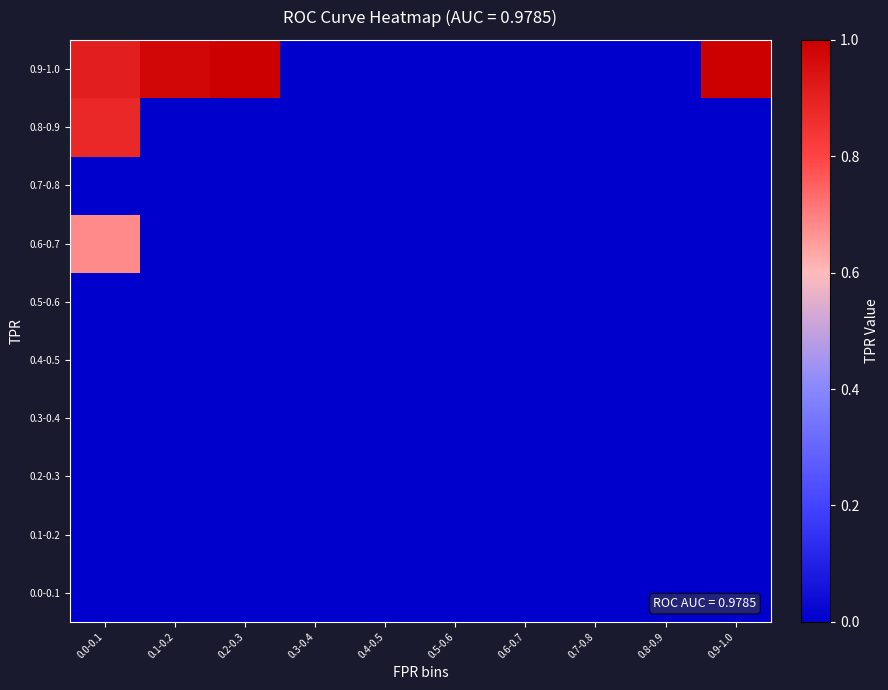

Which series has the widest spread of values?

0.9-1.0